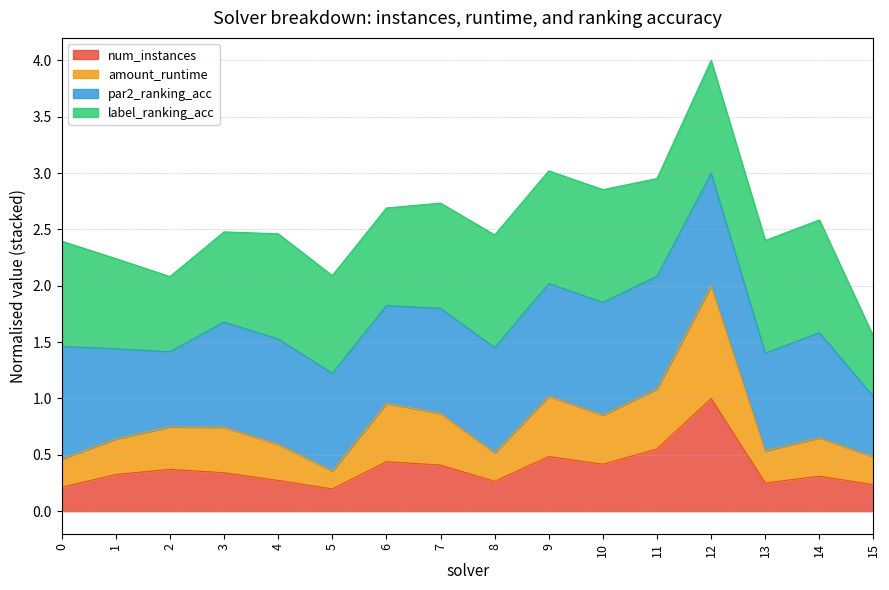

What is the maximum value for num_instances?

1.0